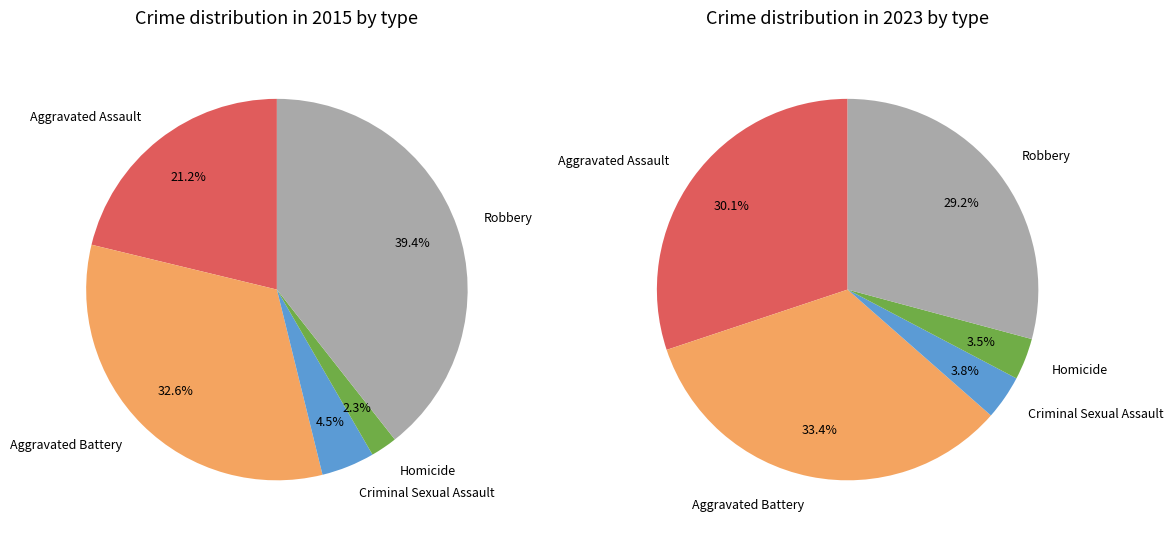

Which category has the smallest portion of the pie?

Homicide